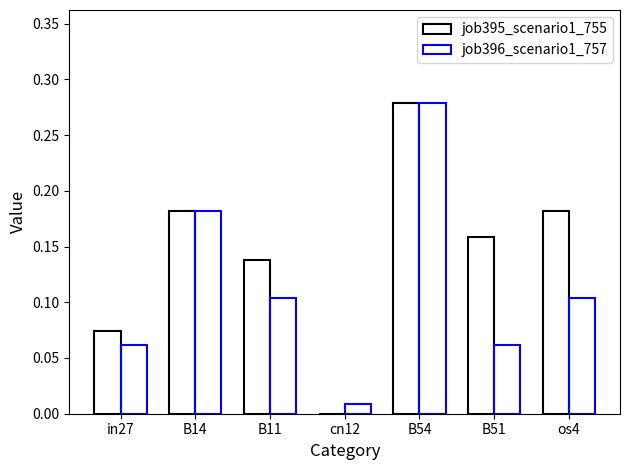

At which category is the sum across all series the highest?

B54